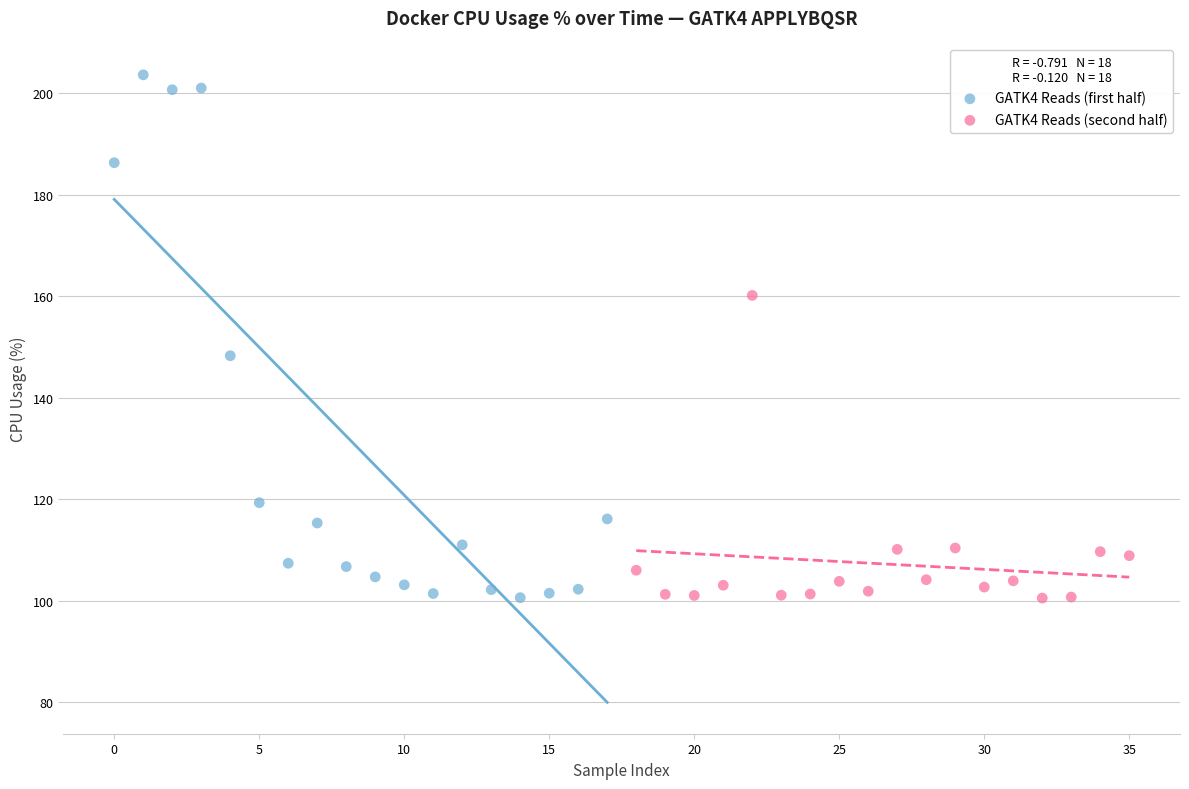

Which series has the largest Y range (max minus min)?

GATK4 Reads (first half)